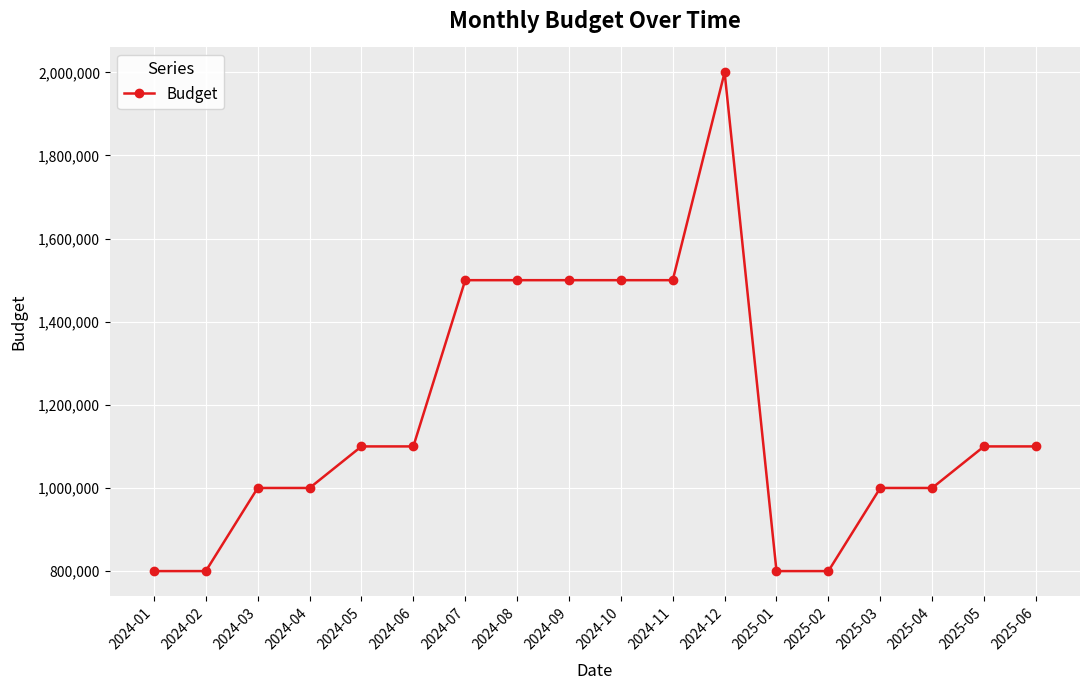

What is the smallest value displayed?

800000